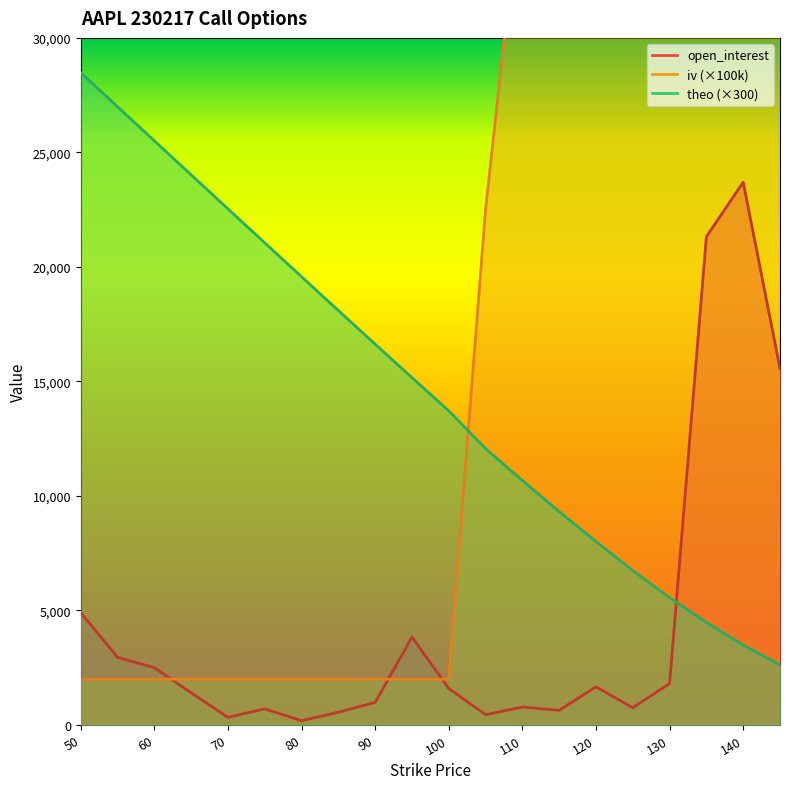

Reading right to left, what are all the values shown in this chart?

open_interest: 15569.0	23699.0	21322.0	1808.0	752.0	1665.0	640.0	780.0	450.0	1592.0	3835.0	985.0	556.0	184.0	703.0	331.0	1402.0	2498.0	2953.0	4900.0
iv: 34460.0	35560.0	36710.0	37500.0	38350.0	39170.0	38760.0	37140.0	22520.0	2000.0	2000.0	2000.0	2000.0	2000.0	2000.0	2000.0	2000.0	2000.0	2000.0	2000.0
theo: 2625.0	3487.5	4477.5	5557.9	6743.0	8010.0	9315.0	10673.0	12067.1	13716.8	15164.6	16625.0	18094.2	19569.7	21049.6	22532.8	24018.1	25504.9	26992.5	28480.8